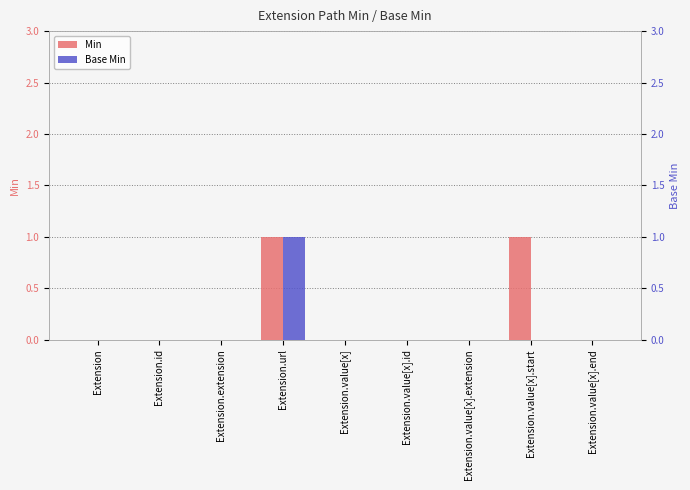

Reading left to right, list all the values displayed in this chart.

Min: Extension=0	Extension.id=0	Extension.extension=0	Extension.url=1	Extension.value[x]=0	Extension.value[x].id=0	Extension.value[x].extension=0	Extension.value[x].start=1	Extension.value[x].end=0
Base Min: Extension=0	Extension.id=0	Extension.extension=0	Extension.url=1	Extension.value[x]=0	Extension.value[x].id=0	Extension.value[x].extension=0	Extension.value[x].start=0	Extension.value[x].end=0